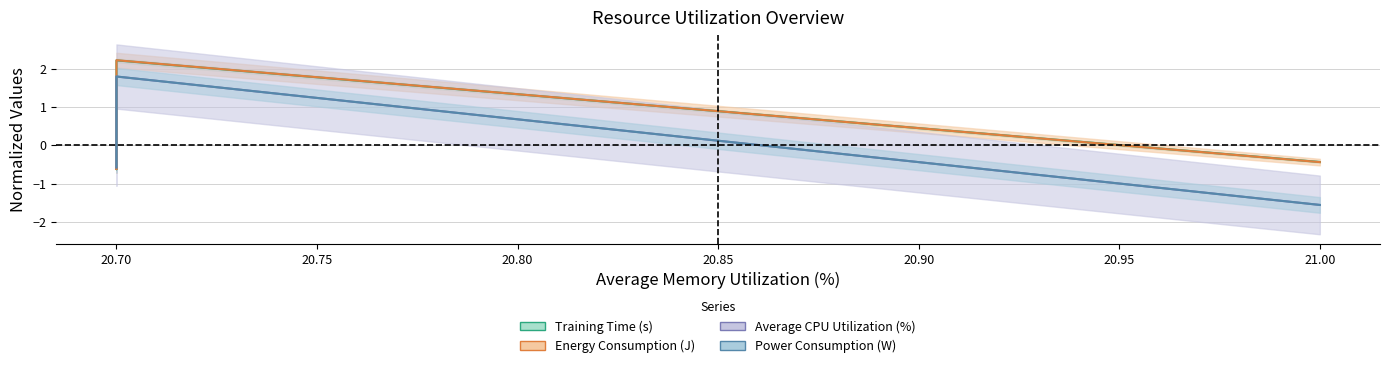

In Power Consumption (W), how many points are higher than both neighbors (excluding endpoints)?

1